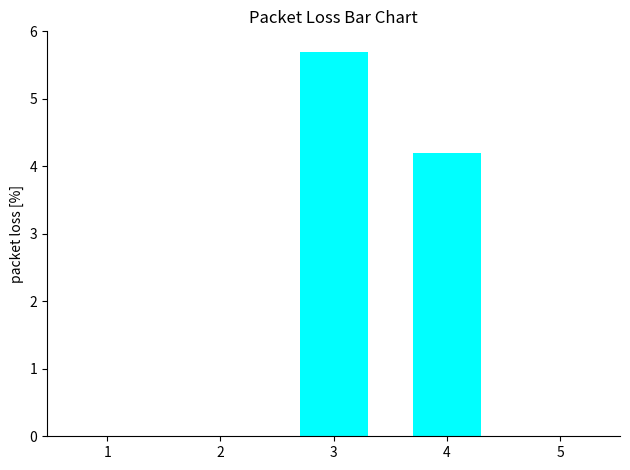

Count the number of categories in the chart.

5